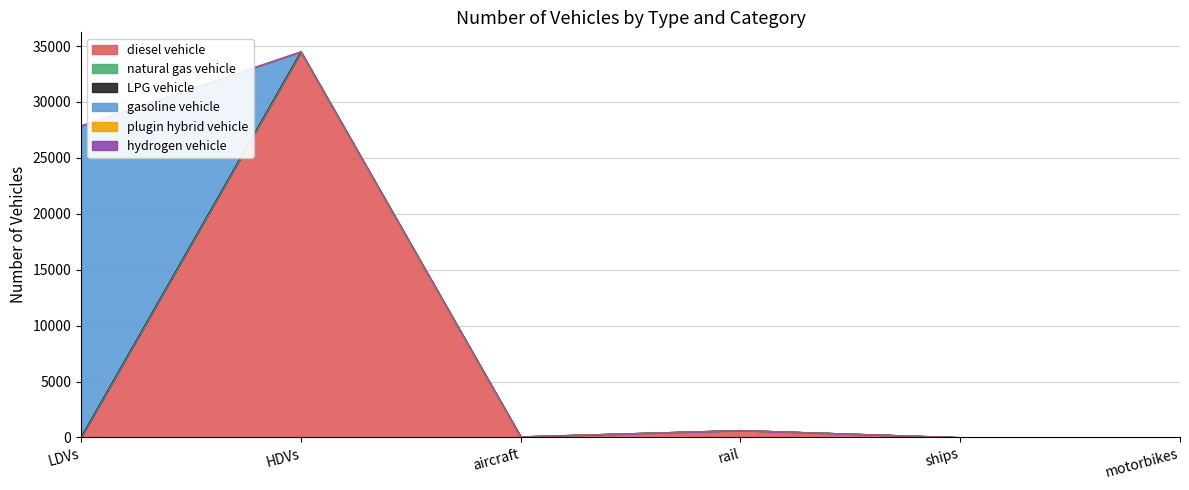

Which category has the lowest value in the diesel vehicle series?

LDVs